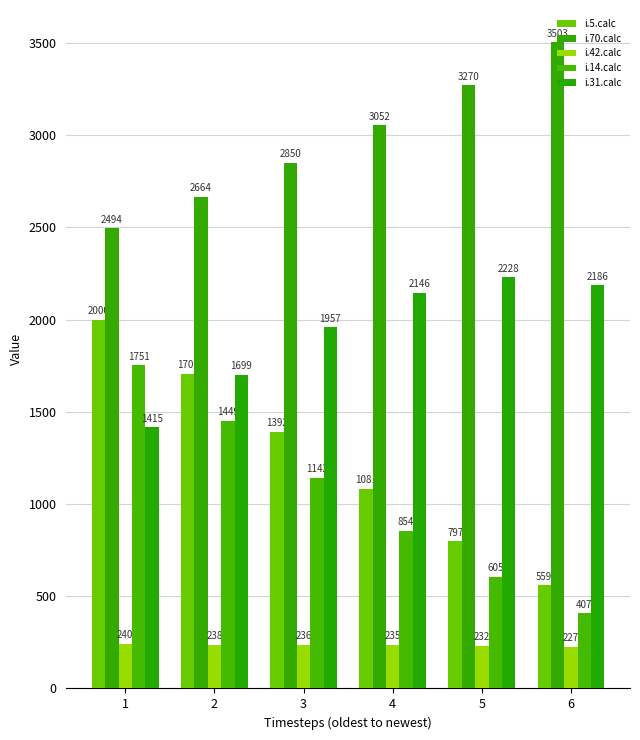

Reading right to left, extract all data points from this chart.

i.5.calc: 6=559	5=797	4=1081	3=1392	2=1707	1=2000
i.70.calc: 6=3503	5=3270	4=3052	3=2850	2=2664	1=2494
i.42.calc: 6=227	5=232	4=235	3=236	2=238	1=240
i.14.calc: 6=407	5=605	4=854	3=1142	2=1449	1=1751
i.31.calc: 6=2186	5=2228	4=2146	3=1957	2=1699	1=1415